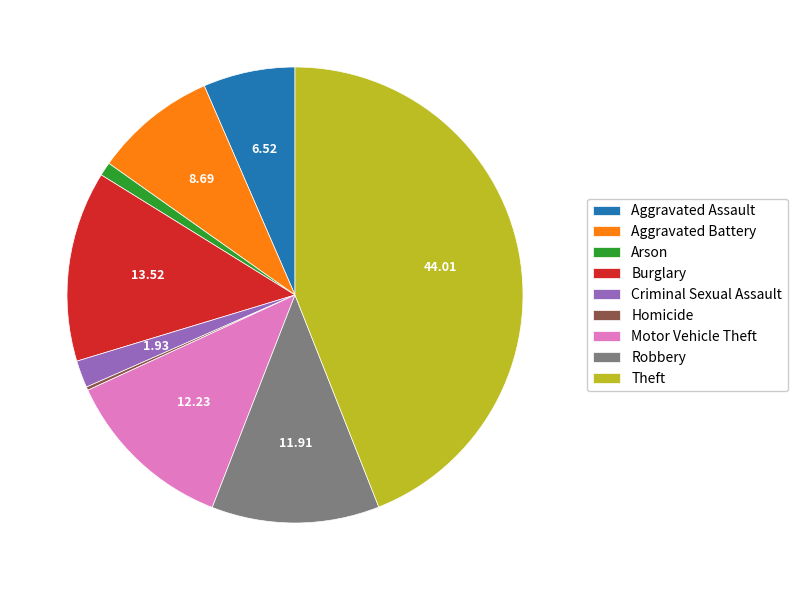

Approximately how many times larger is the value at Theft compared to Arson?

45.6